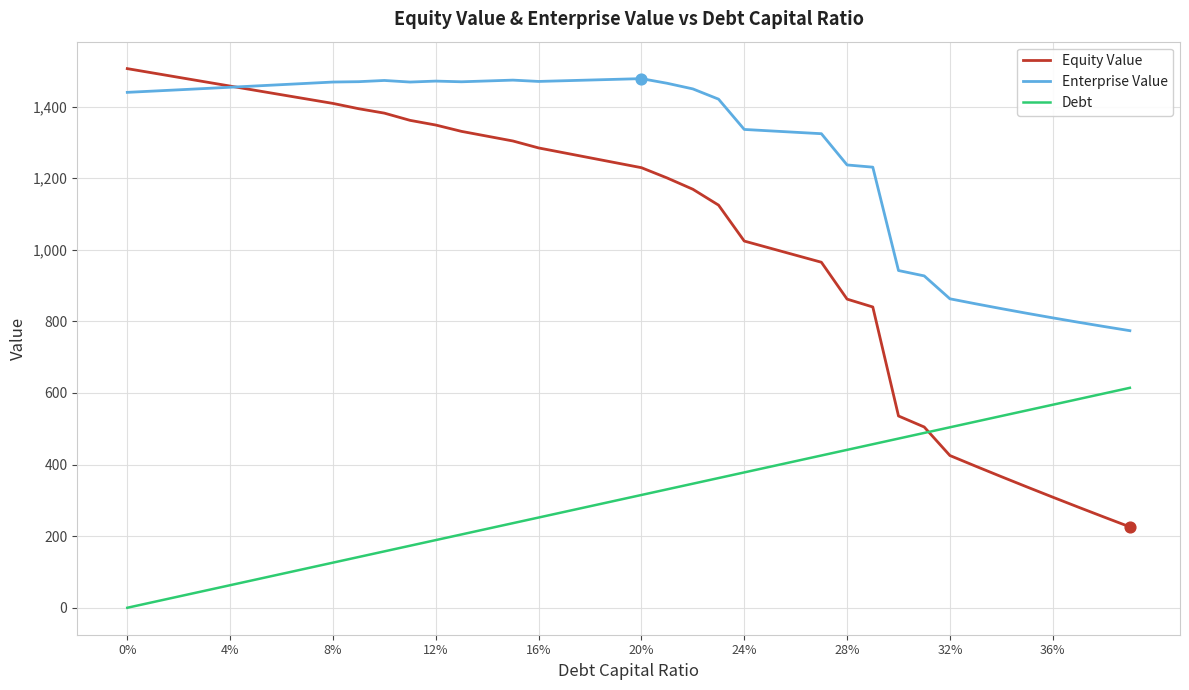

True or false: Debt and Enterprise Value cross at least once.

False